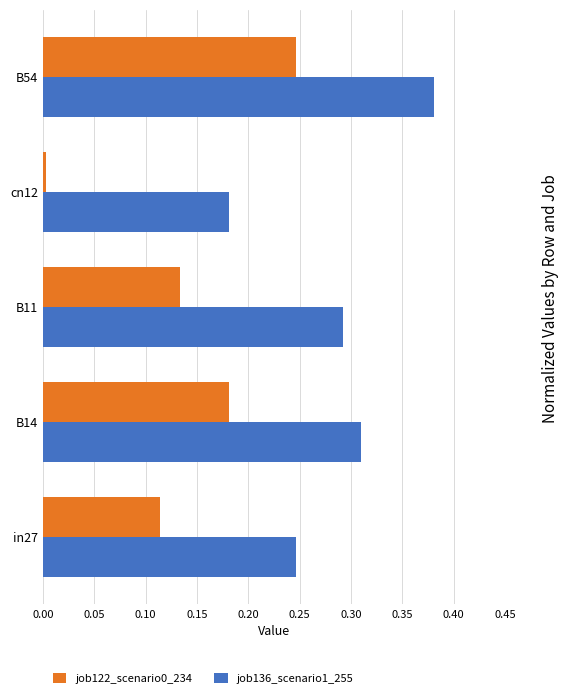

Which category has the highest value across all series?

B54